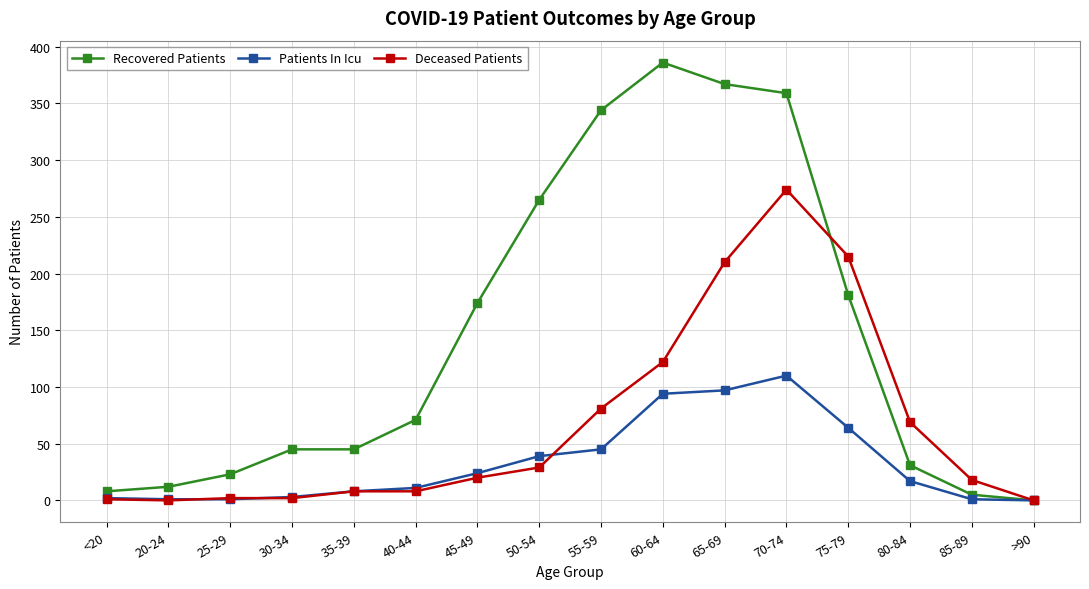

At which label is Recovered Patients closest to 193?

75-79